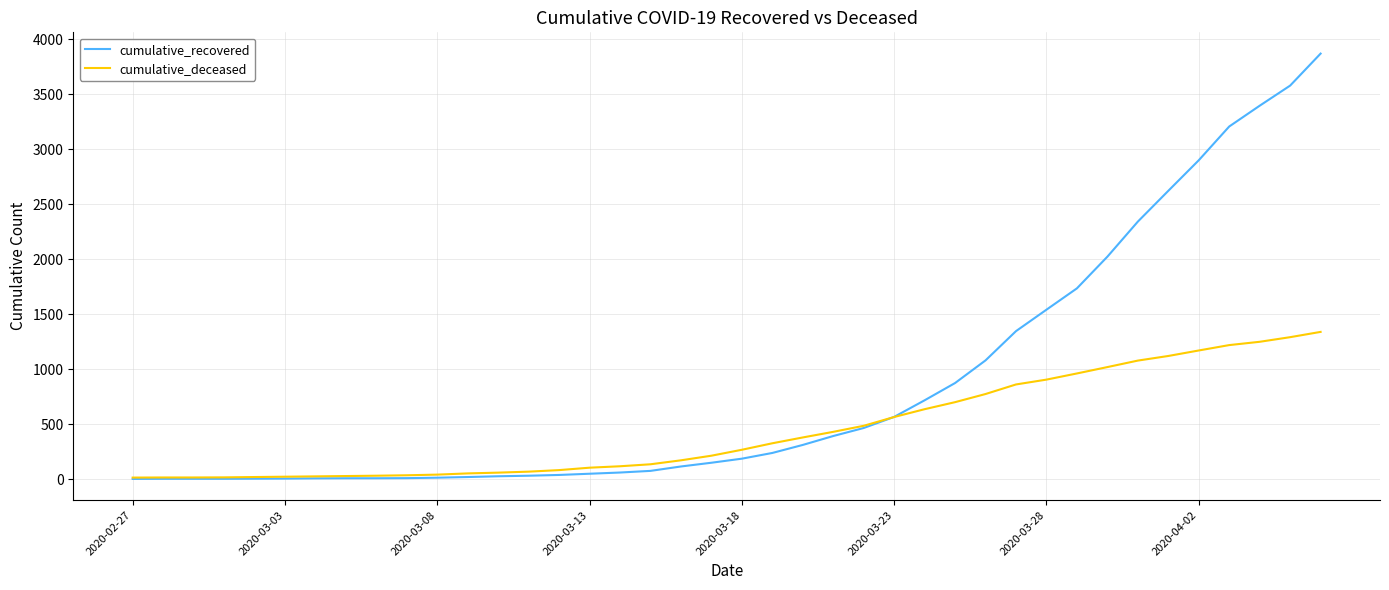

What is the highest value of the cumulative_deceased series?

1339